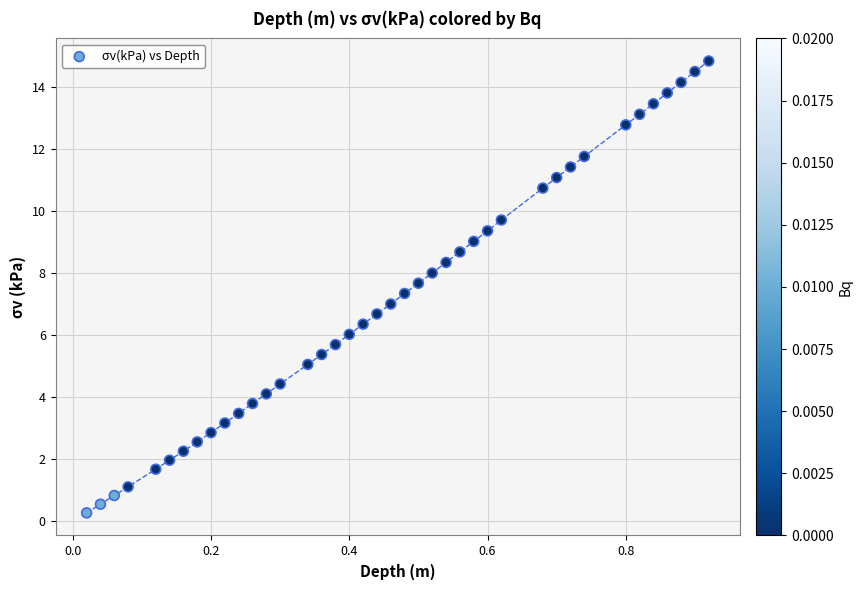

What is the range of Y values (max minus min)?

14.6